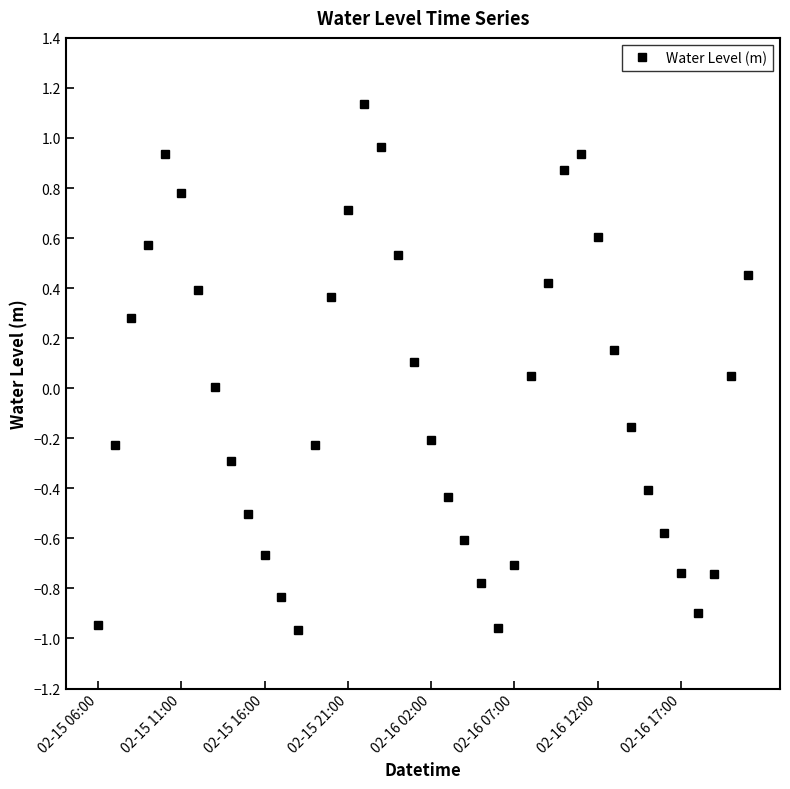

What is the value of the 9th point from the left?

-0.3